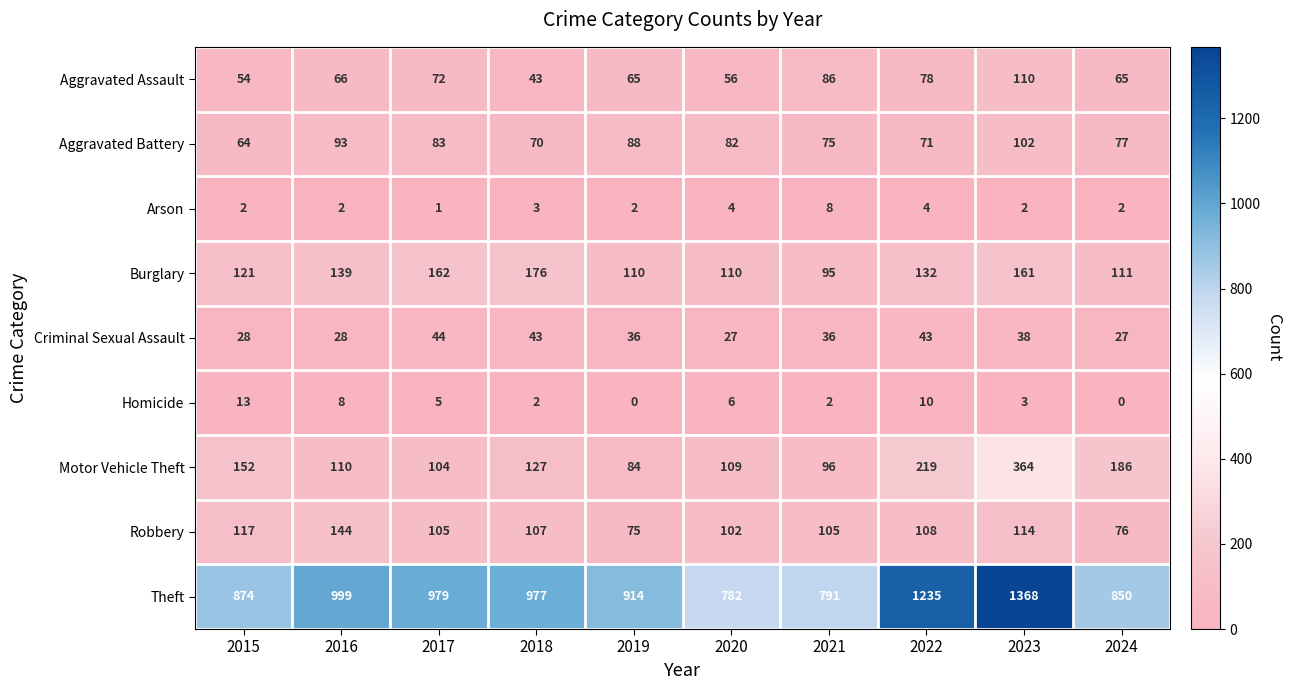

What is the difference between the maximum and minimum values in the Homicide series?

13